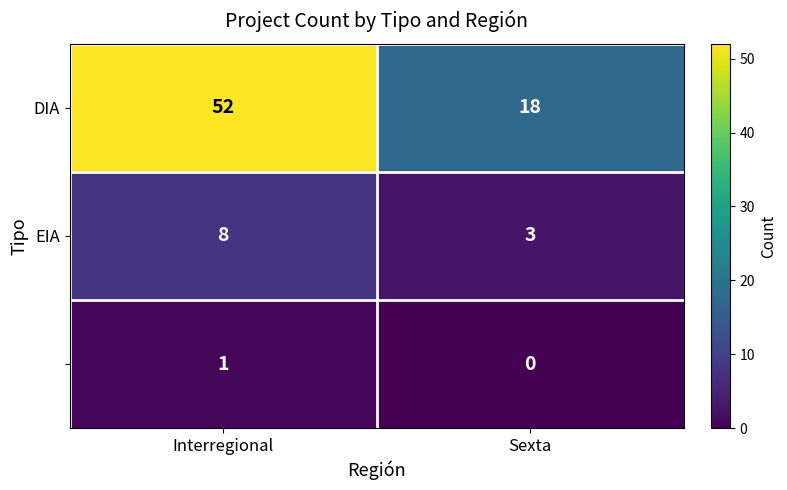

What is the difference between the highest and lowest values at Interregional?

51